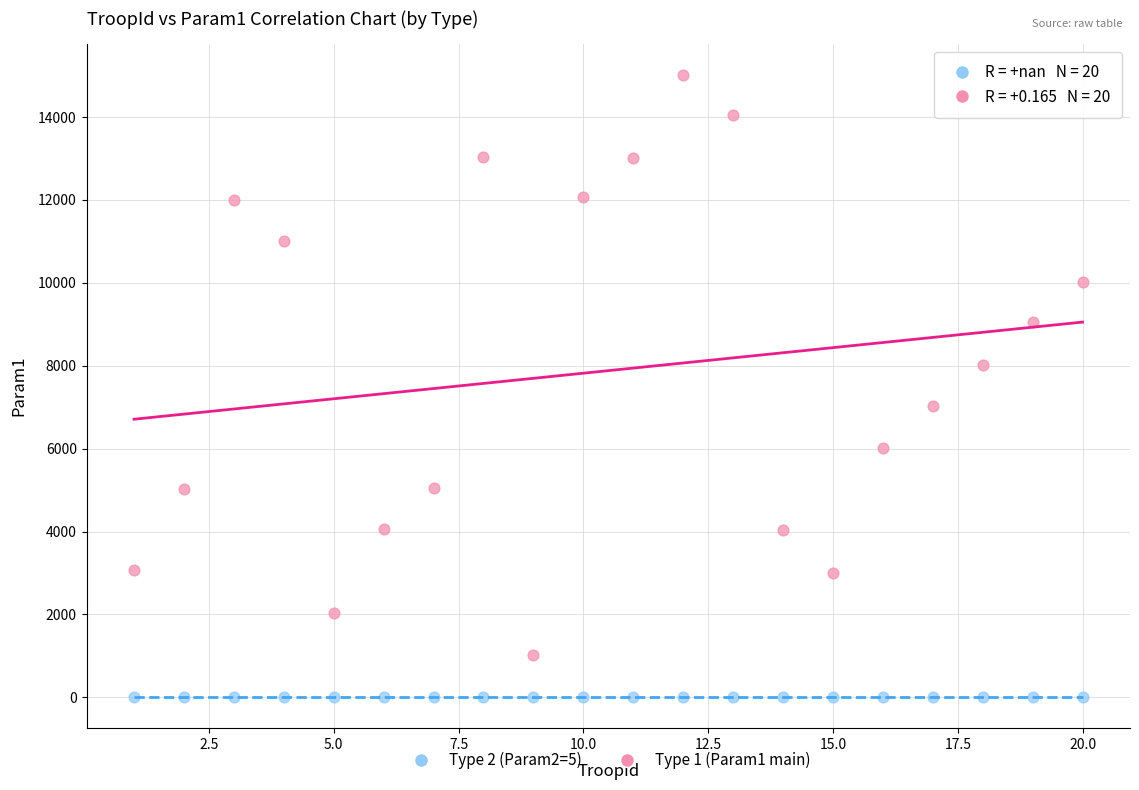

What are all the series names shown in the legend?

Type 2 (Param2=5), Type 1 (Param1 main)